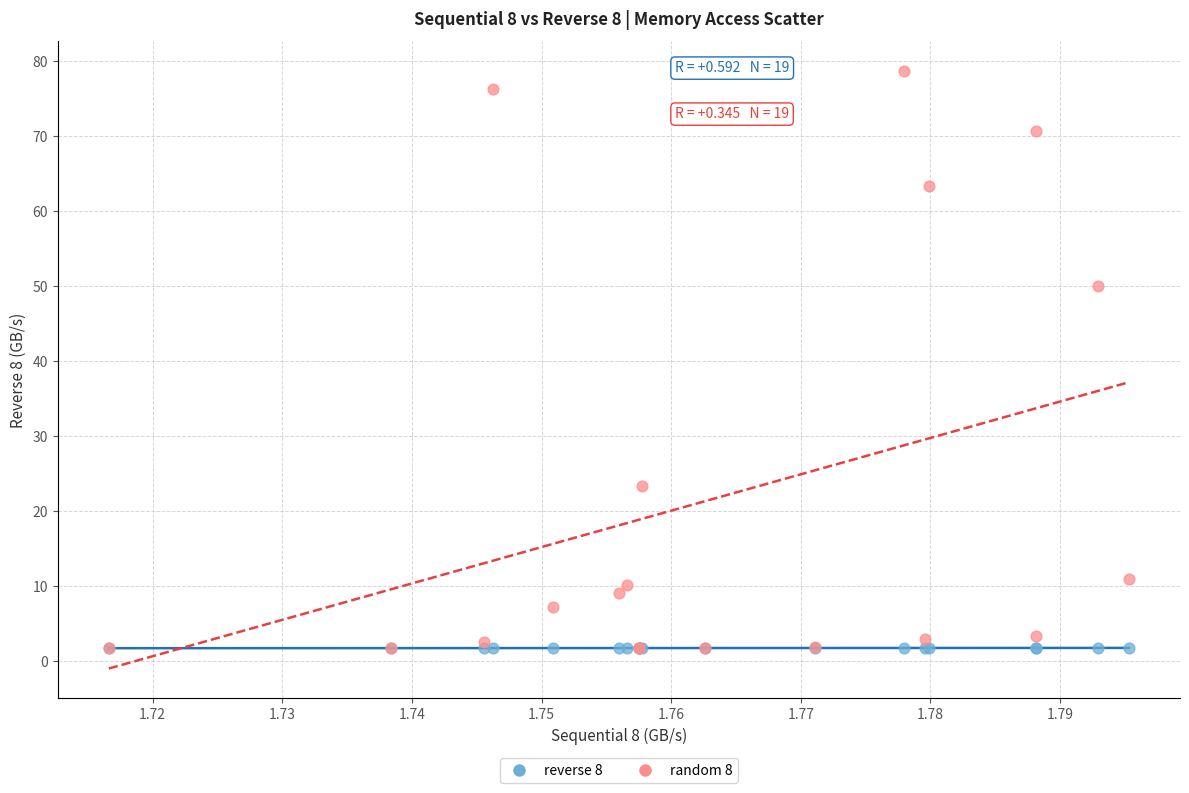

Across all series, what Y value is closest to 40?

50.0